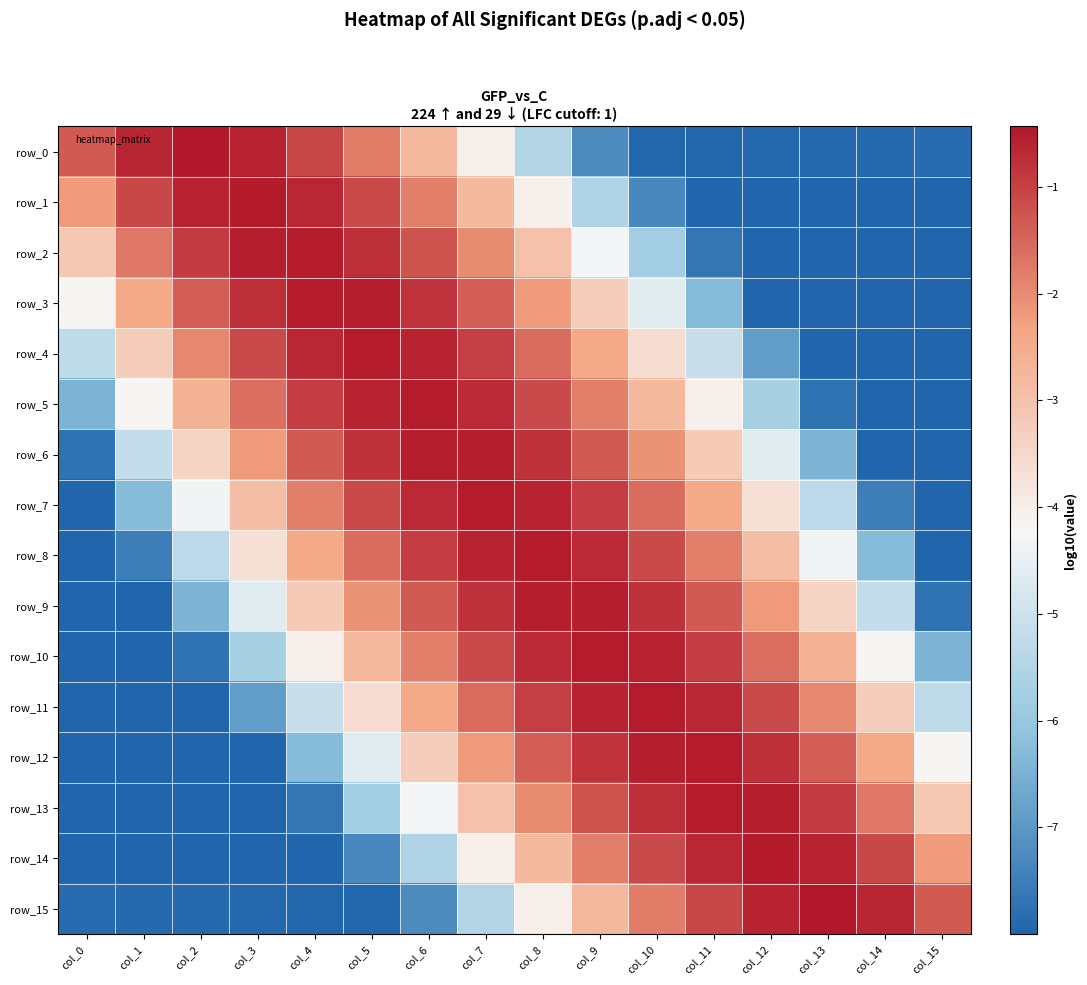

True or false: row_14 has a value of -0.5 at col_12.

True